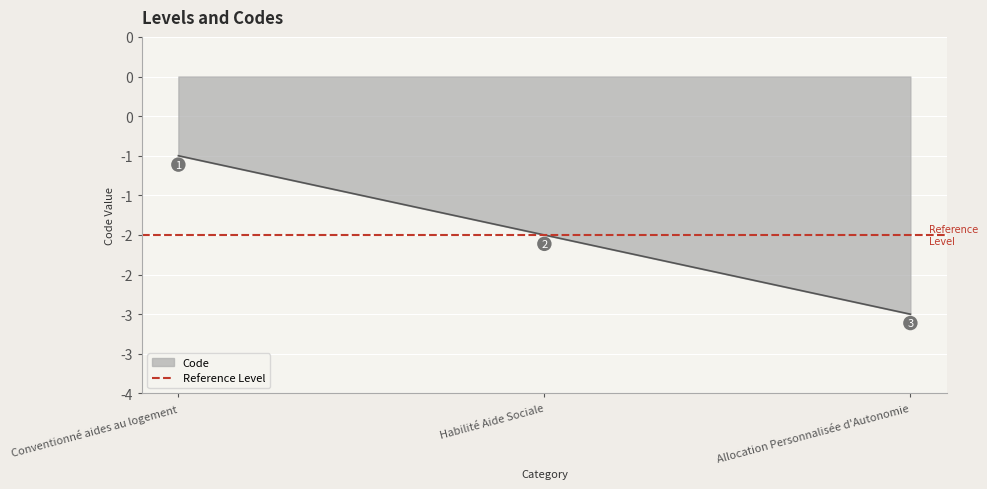

What is the change in value from Conventionné aides au logement to Habilité Aide Sociale?

-1